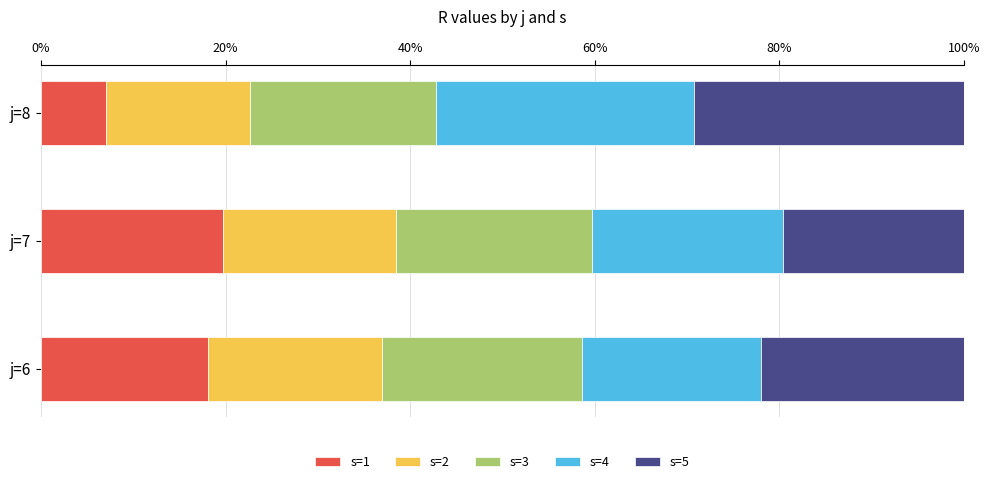

What is the total value across all series at j=7?

100.0